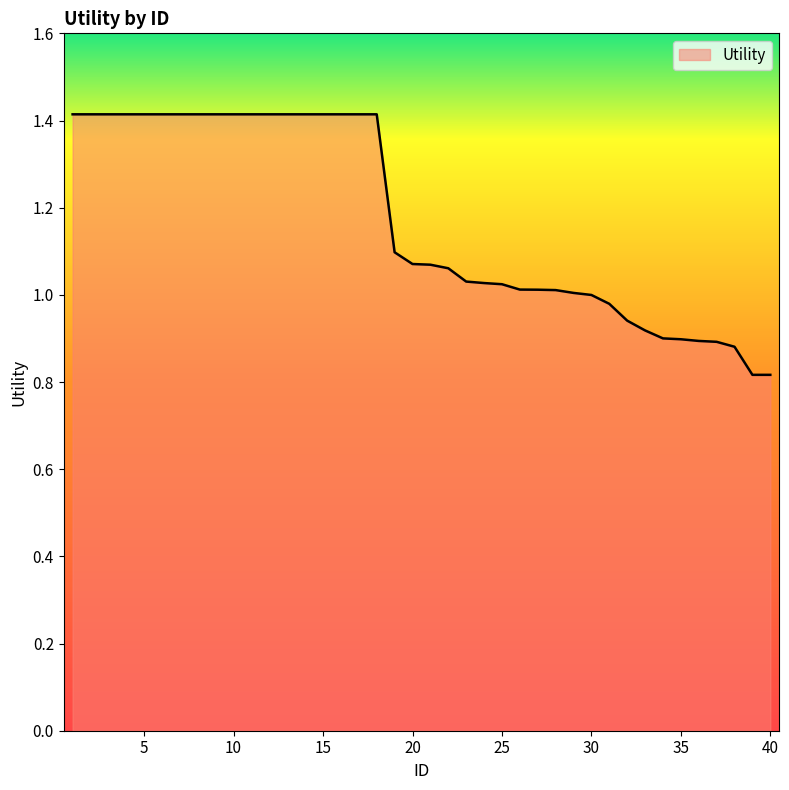

Does the chart display data point markers on the line(s)?

No